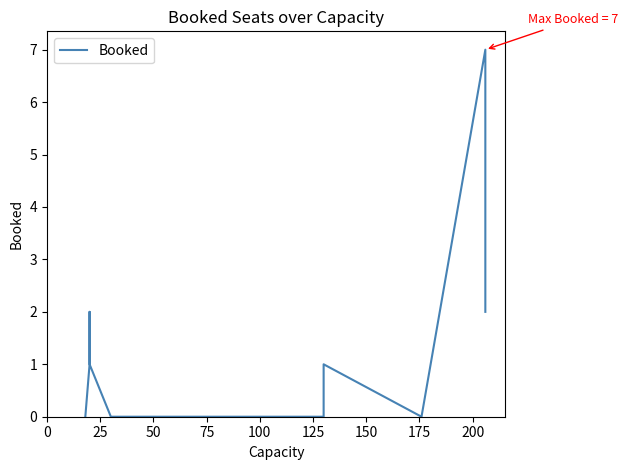

How many values are above zero?

7